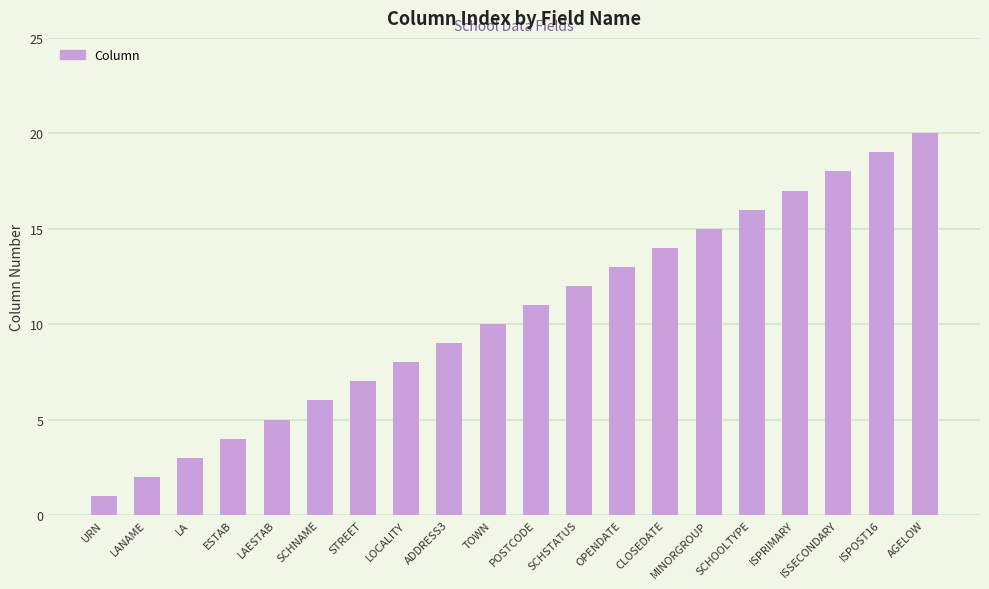

What is the smallest value displayed?

1